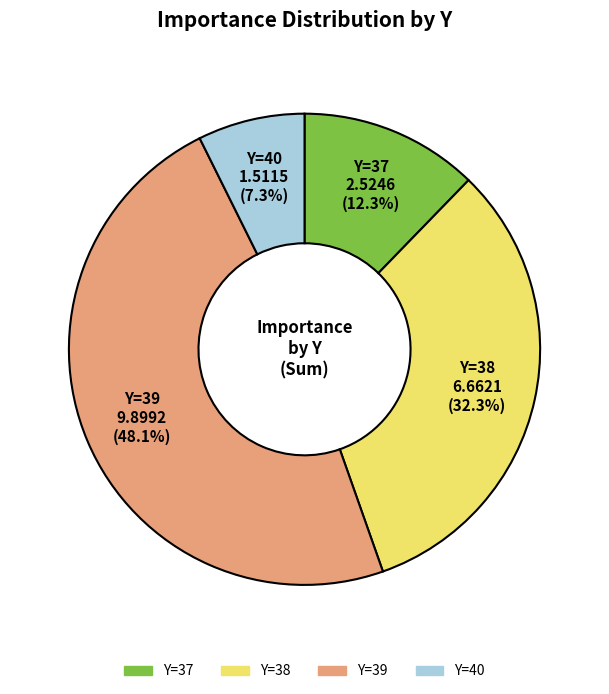

How many slices are in this pie chart?

4